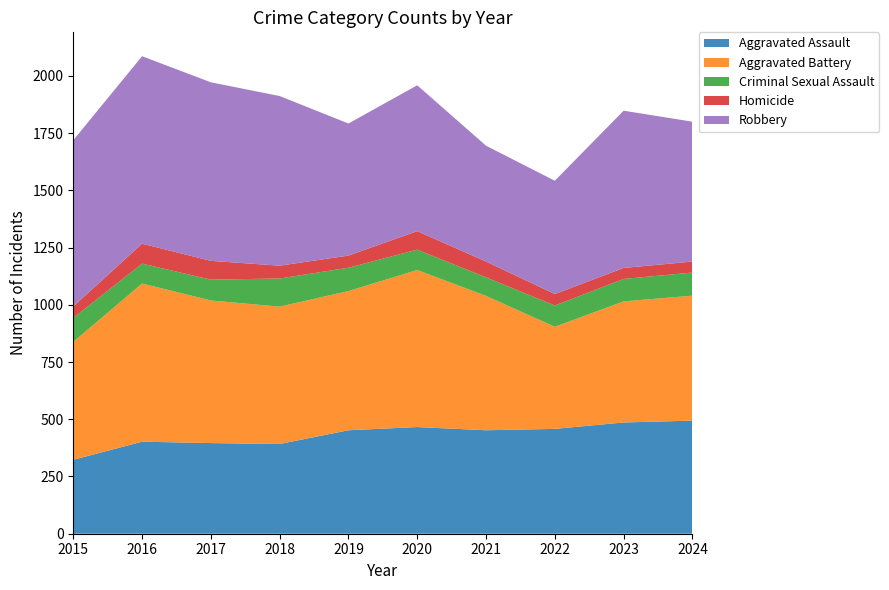

Reading right to left, extract all data points from this chart.

Aggravated Assault: 2024=494	2023=486	2022=458	2021=452	2020=466	2019=452	2018=392	2017=396	2016=402	2015=323
Aggravated Battery: 2024=546	2023=529	2022=446	2021=587	2020=686	2019=608	2018=600	2017=623	2016=691	2015=515
Criminal Sexual Assault: 2024=101	2023=98	2022=93	2021=81	2020=89	2019=102	2018=123	2017=91	2016=87	2015=105
Homicide: 2024=48	2023=48	2022=50	2021=69	2020=81	2019=53	2018=56	2017=82	2016=87	2015=50
Robbery: 2024=611	2023=687	2022=495	2021=506	2020=637	2019=577	2018=741	2017=780	2016=819	2015=726